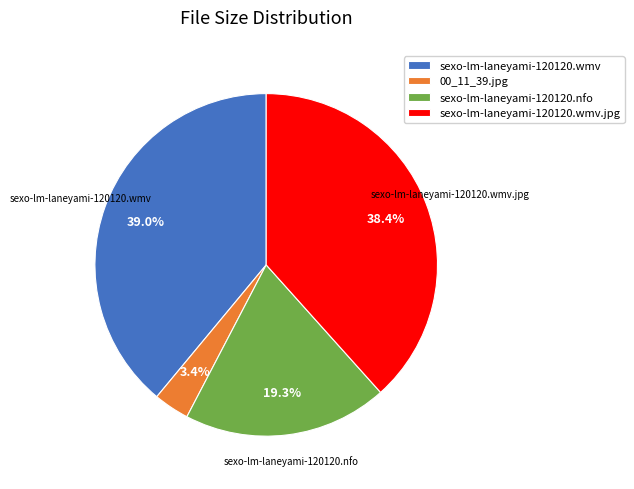

What portion of the pie excludes sexo-lm-laneyami-120120.nfo?

80.7%